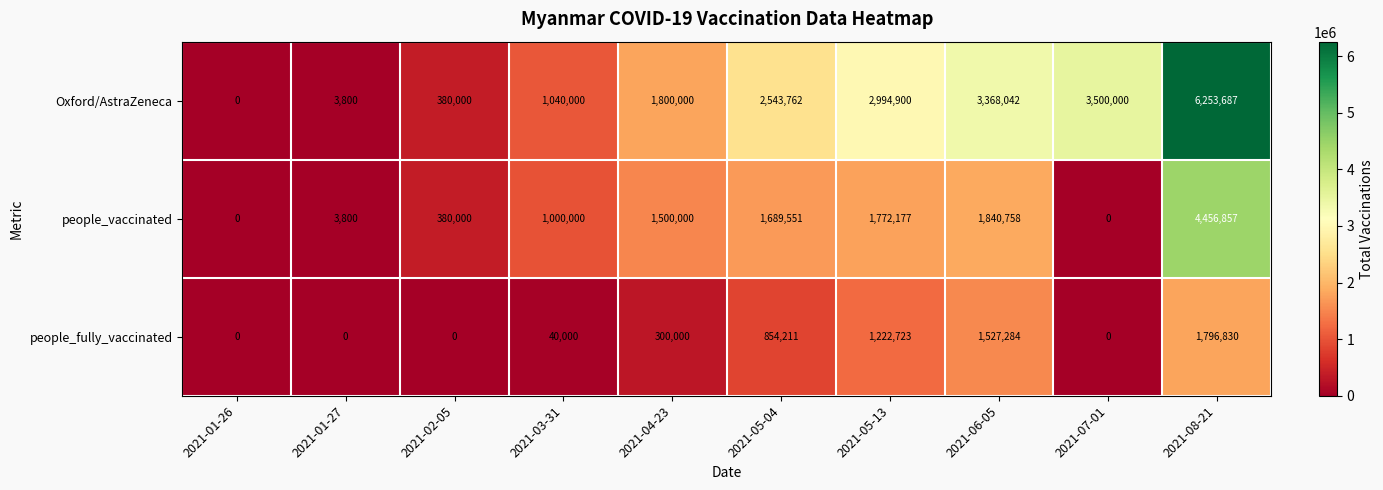

Read the people_fully_vaccinated value at 2021-04-23, to the nearest 10.

300000